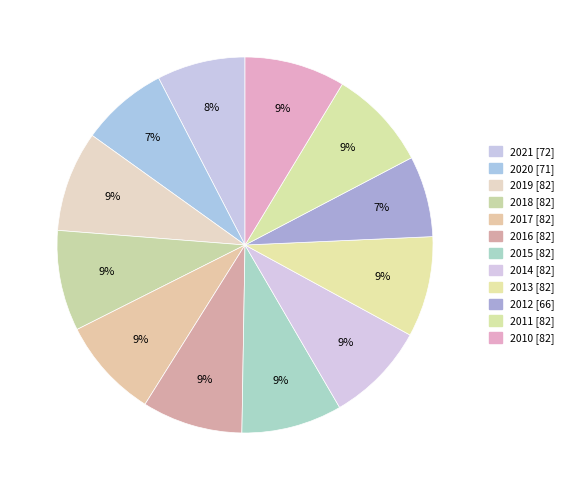

Count the number of slices in the pie.

12